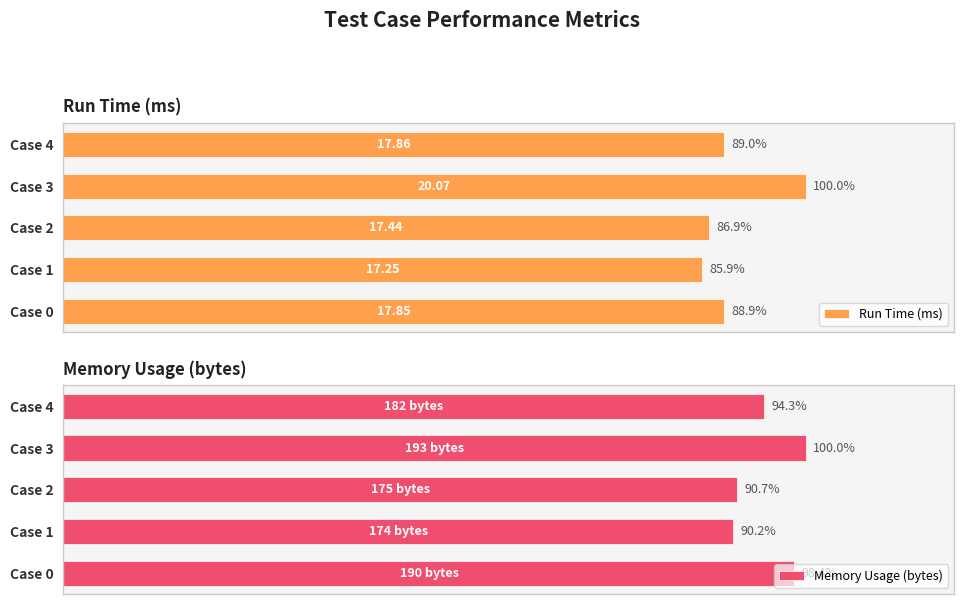

Which series has the largest total across all categories?

Memory Usage (bytes)